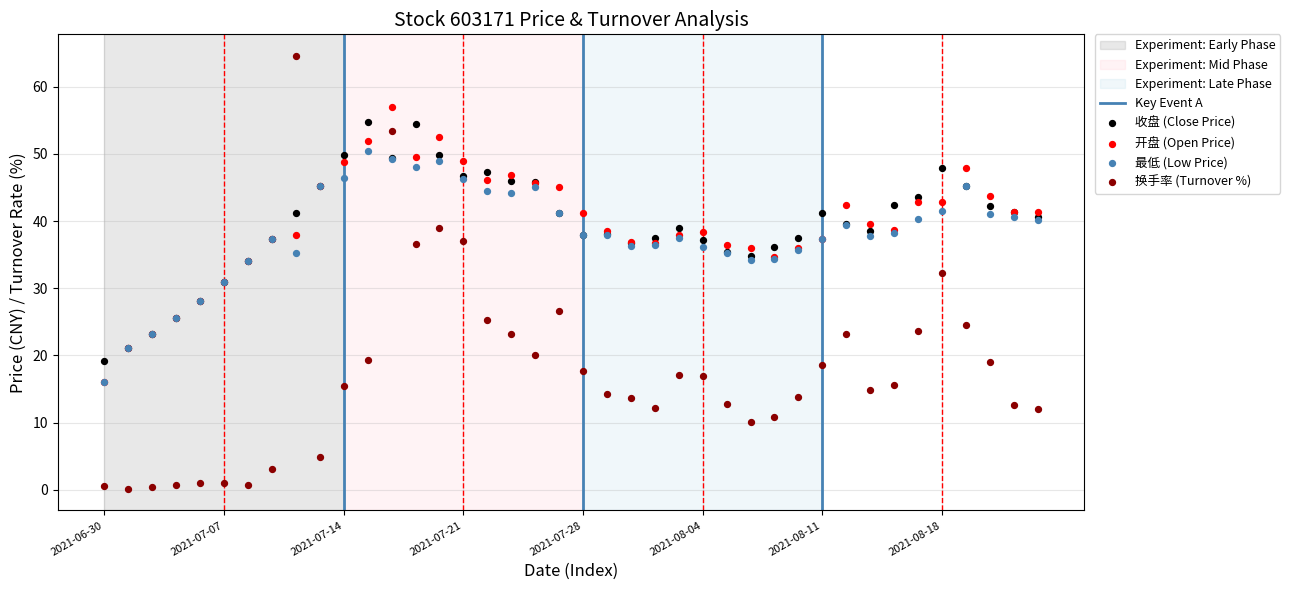

Which series contains the lowest Y value?

换手率 (Turnover %)